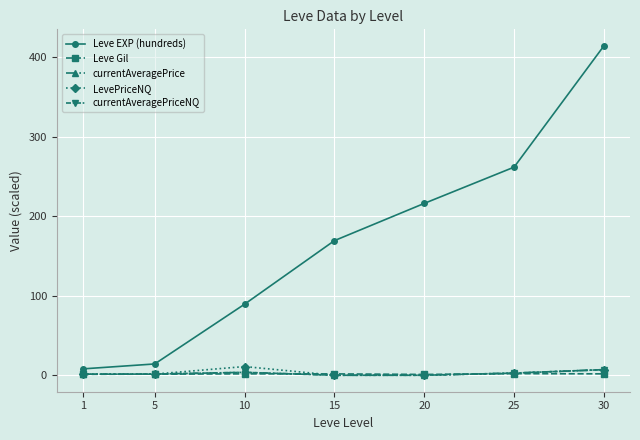

The value of Leve EXP (hundreds) at 10 is 155.3. True or false?

False